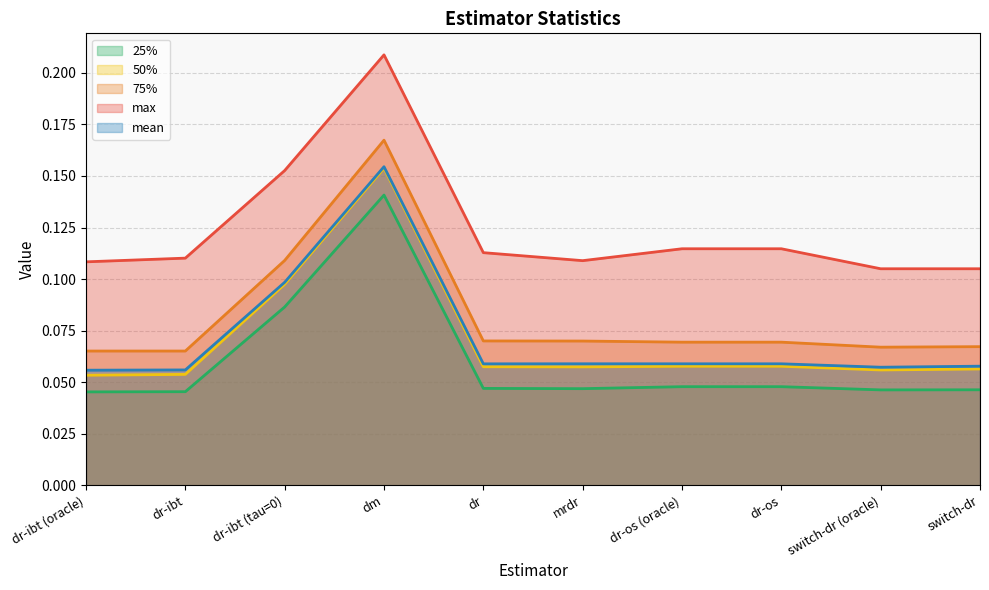

Which has a higher value, dr-os or switch-dr (oracle)?

dr-os